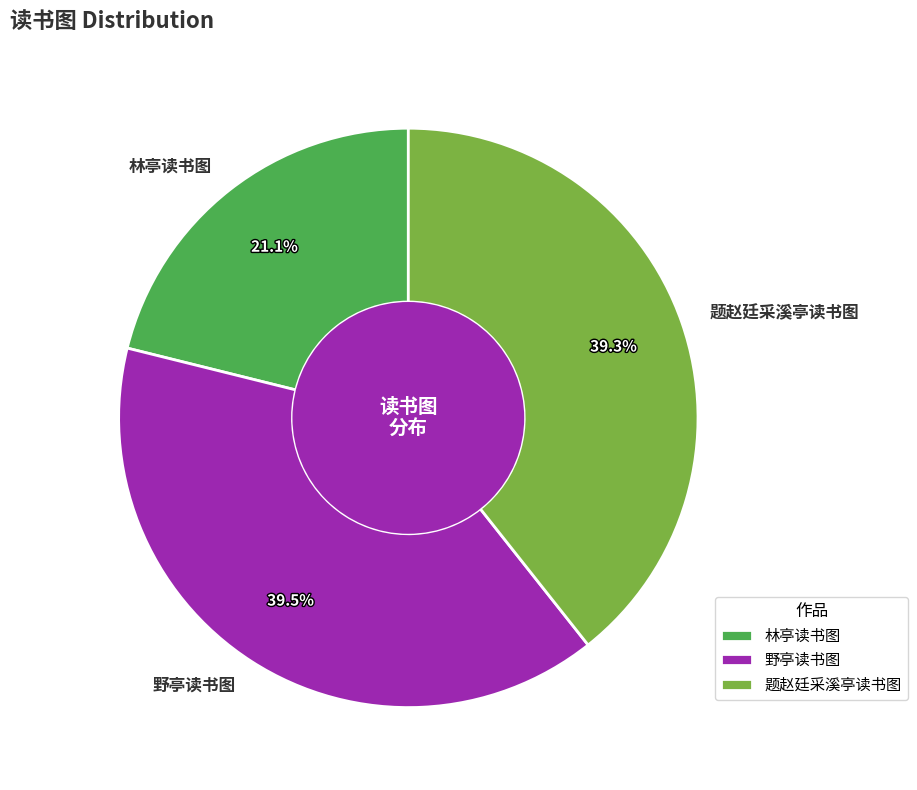

What percentage is the 林亭读书图 slice, to the nearest percent?

21%